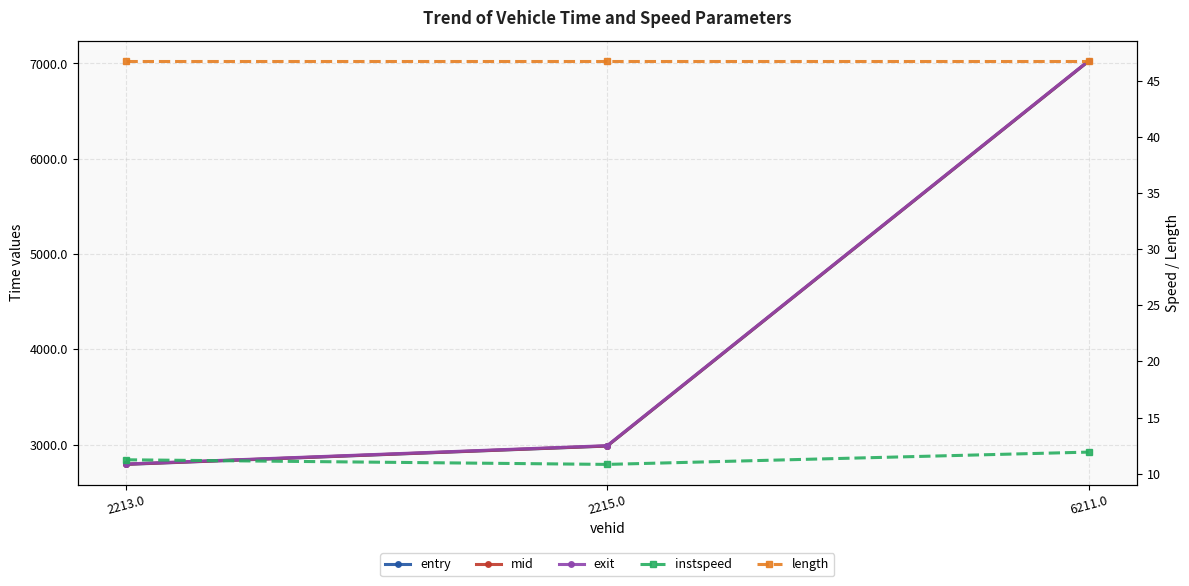

The mid series shows 2987.4 at 2215.0. True or false?

True